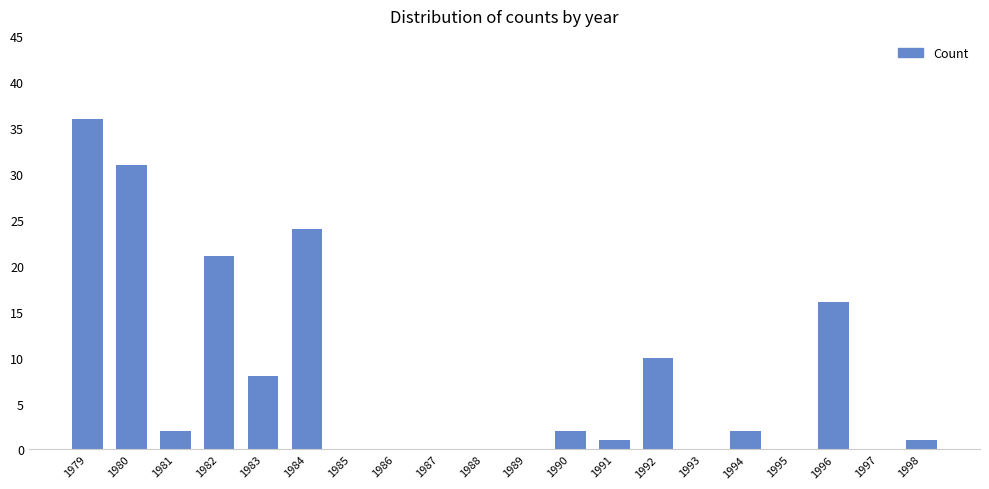

What is the change in value from 1982 to 1992?

-11